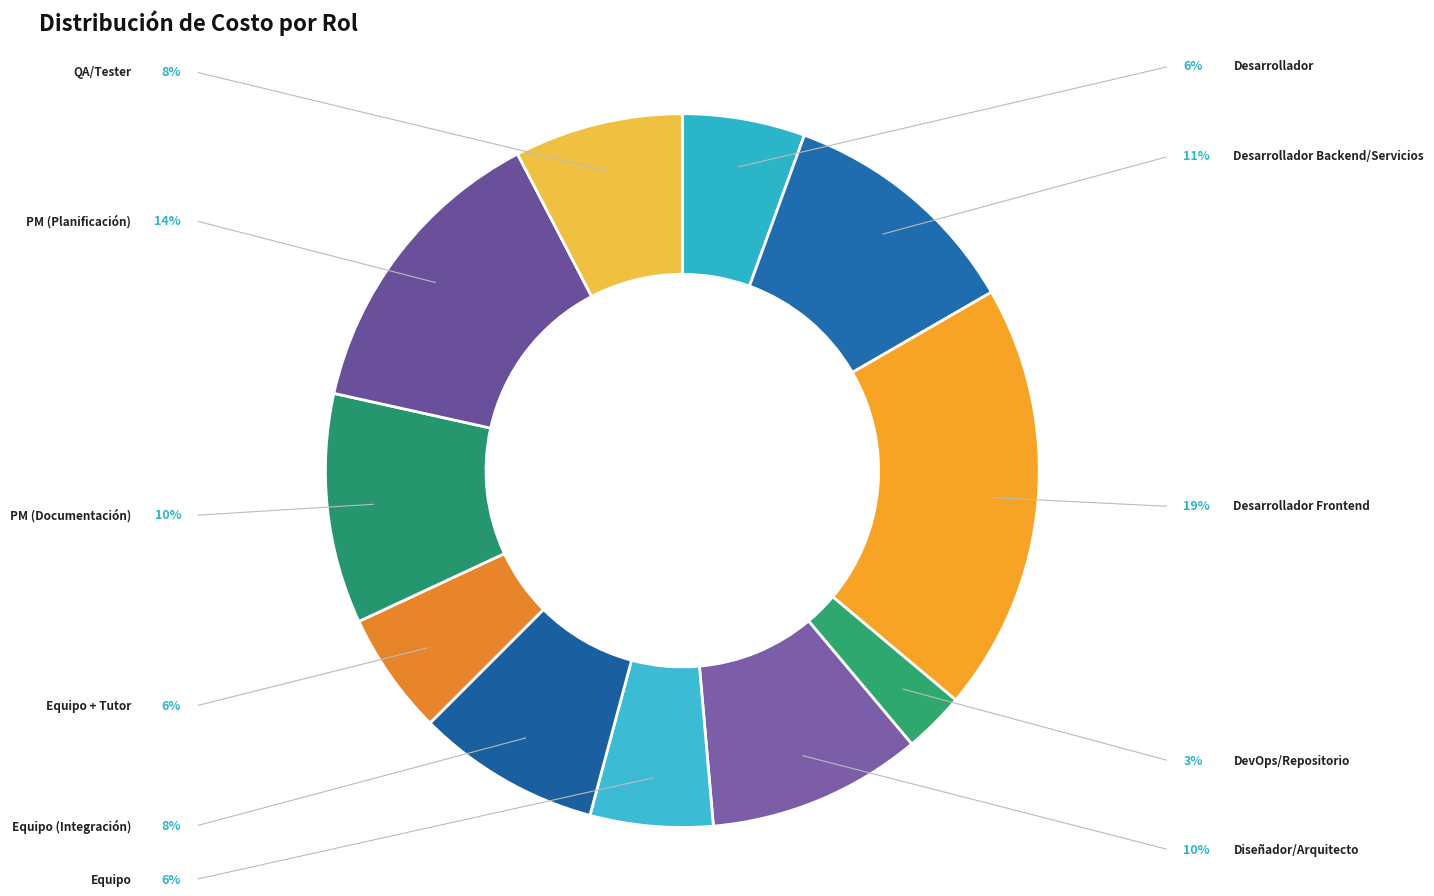

Count the number of slices in the pie.

11